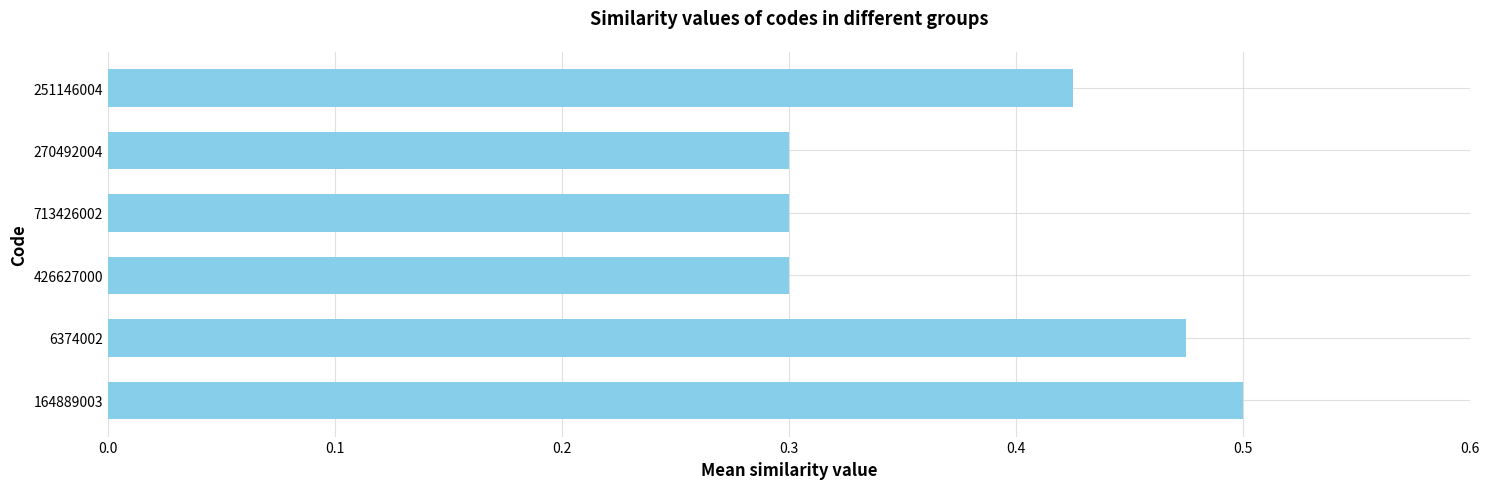

Does the chart contain stacked bars?

No